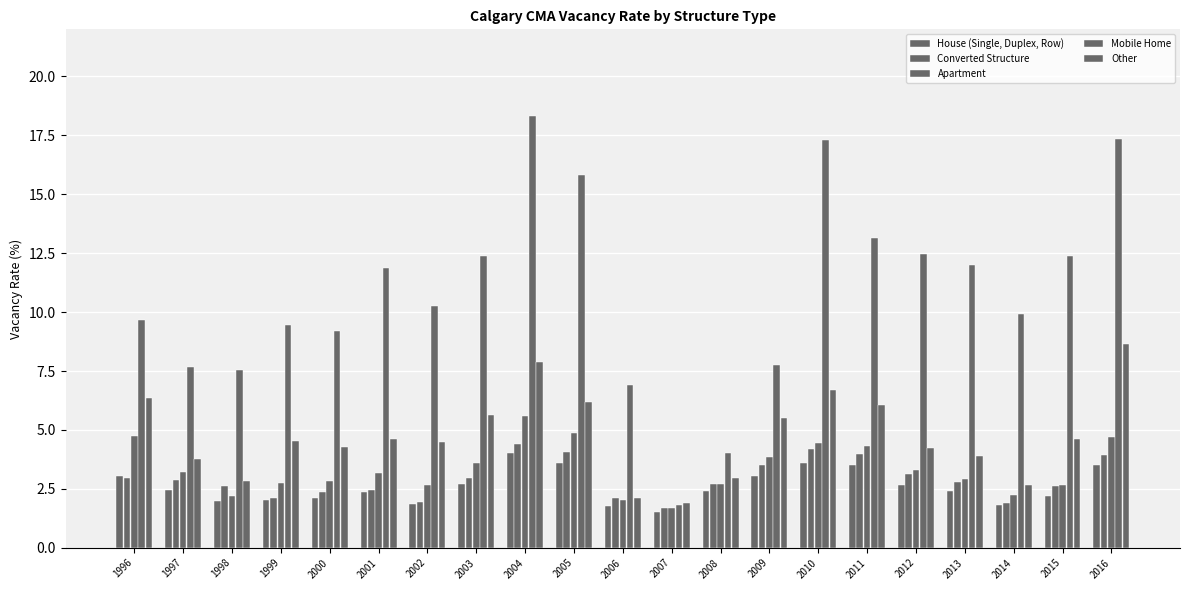

How many groups of bars are there?

21